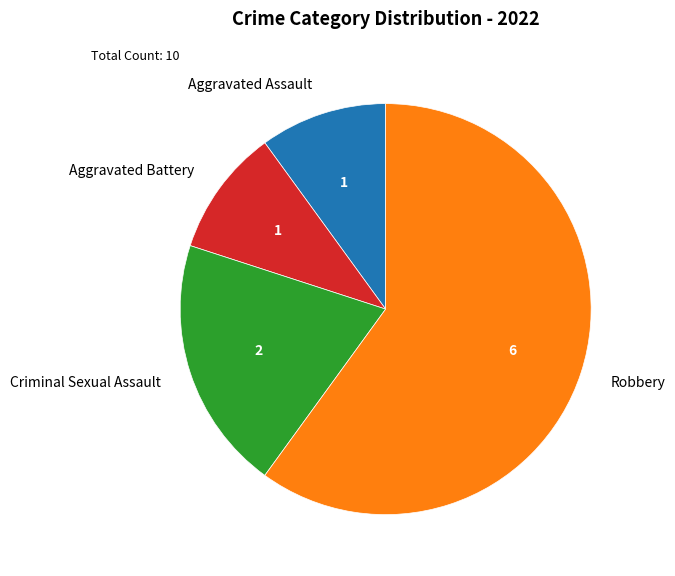

True or false: Criminal Sexual Assault accounts for 20% of the total.

True